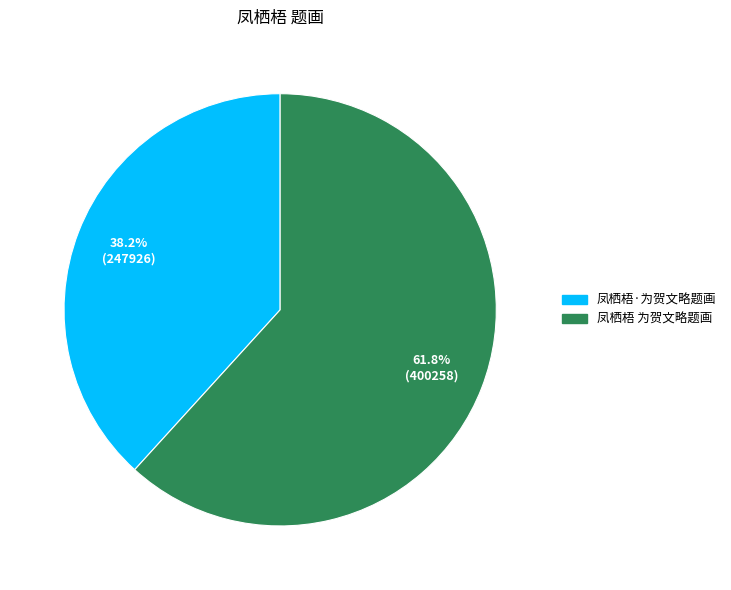

What percentage do 凤栖梧·为贺文略题画 and 凤栖梧 为贺文略题画 together represent?

100.0%